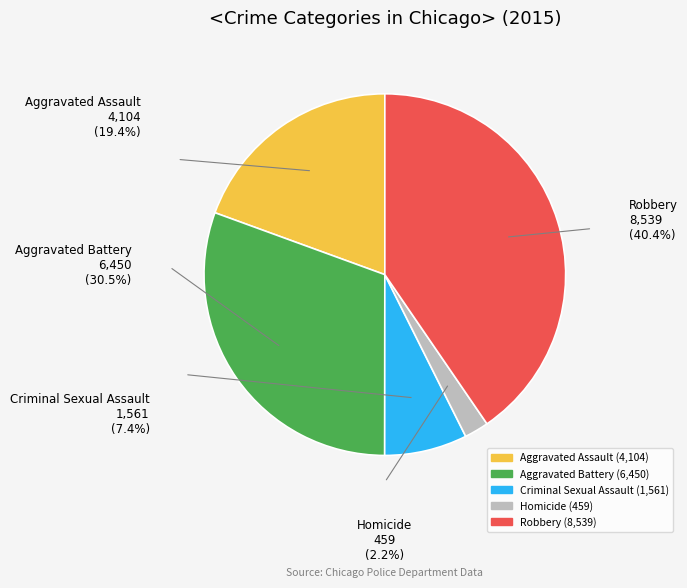

To the nearest percent, what portion does Aggravated Assault represent?

19%